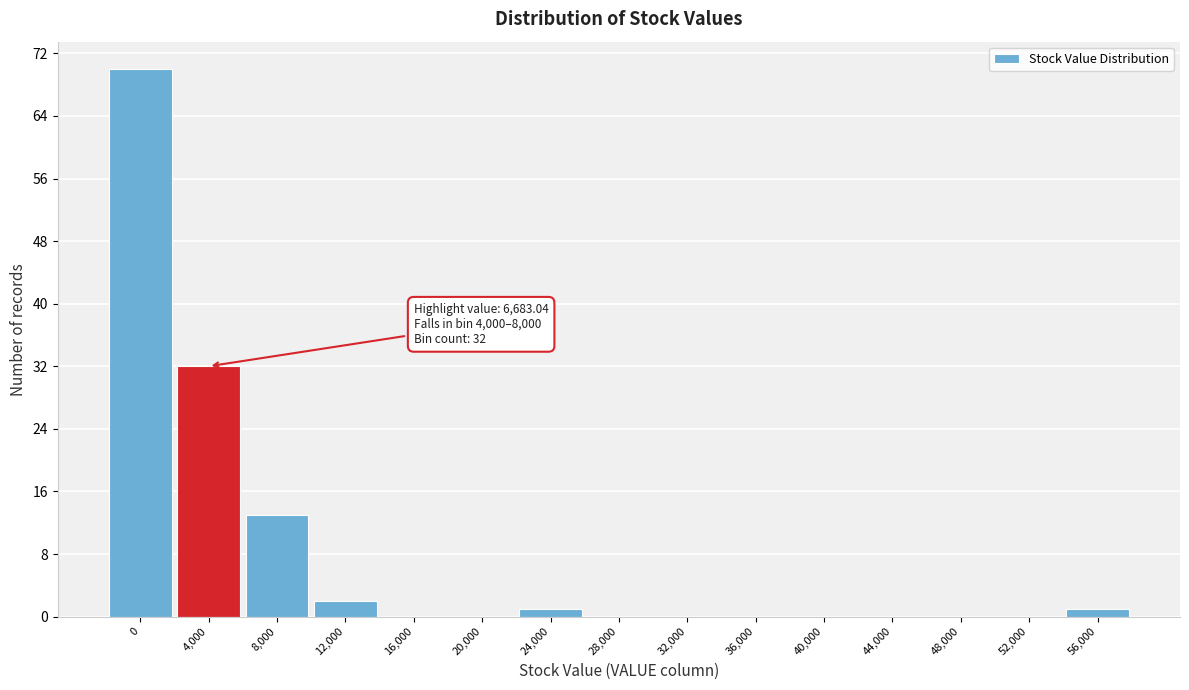

Reading left to right, list all the values displayed in this chart.

0=70	4,000=32	8,000=13	12,000=2	16,000=0	20,000=0	24,000=1	28,000=0	32,000=0	36,000=0	40,000=0	44,000=0	48,000=0	52,000=0	56,000=1